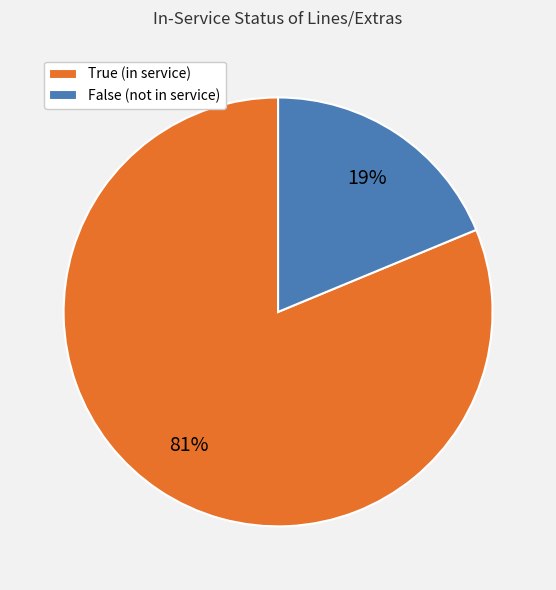

To the nearest percent, what percentage of the pie is True?

81%